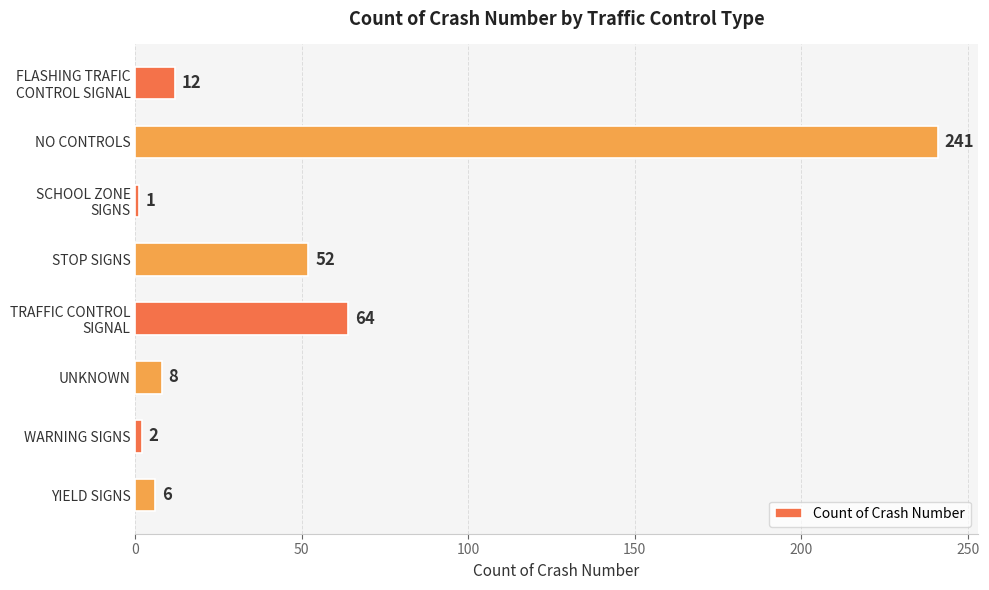

At which label is the value closest to 121?

TRAFFIC CONTROL
SIGNAL